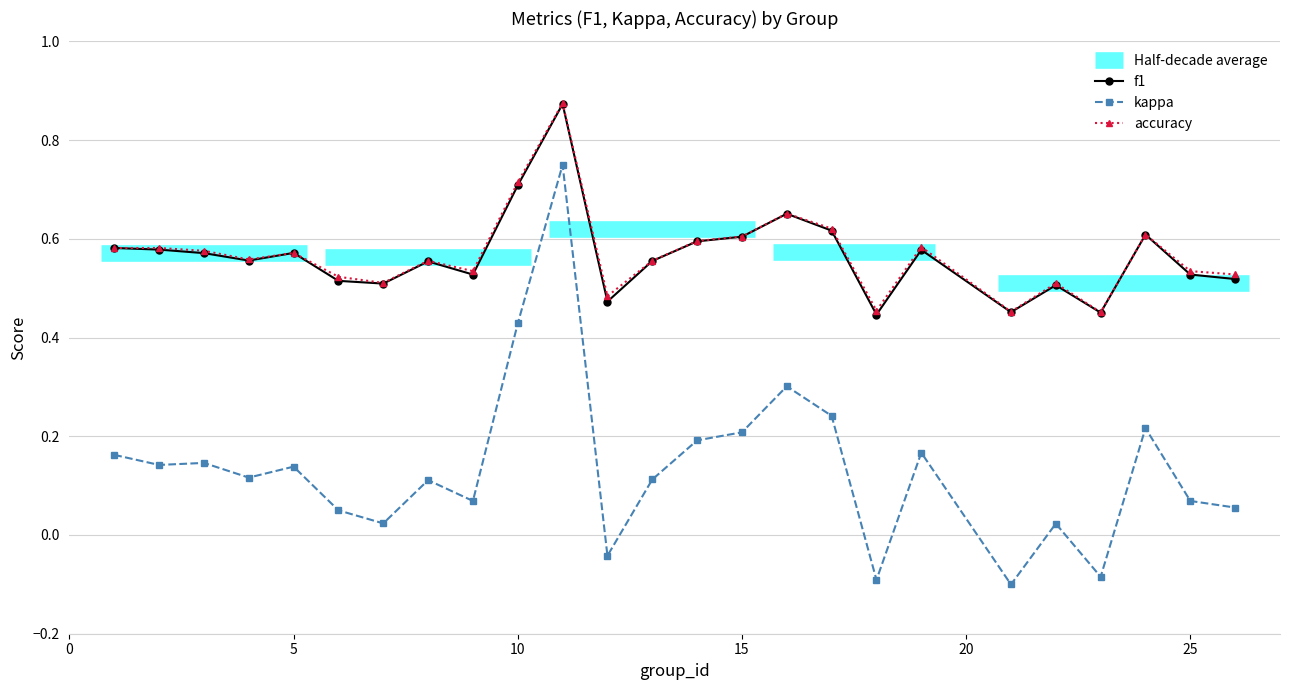

The value of f1 at 15 is 0.6. True or false?

True